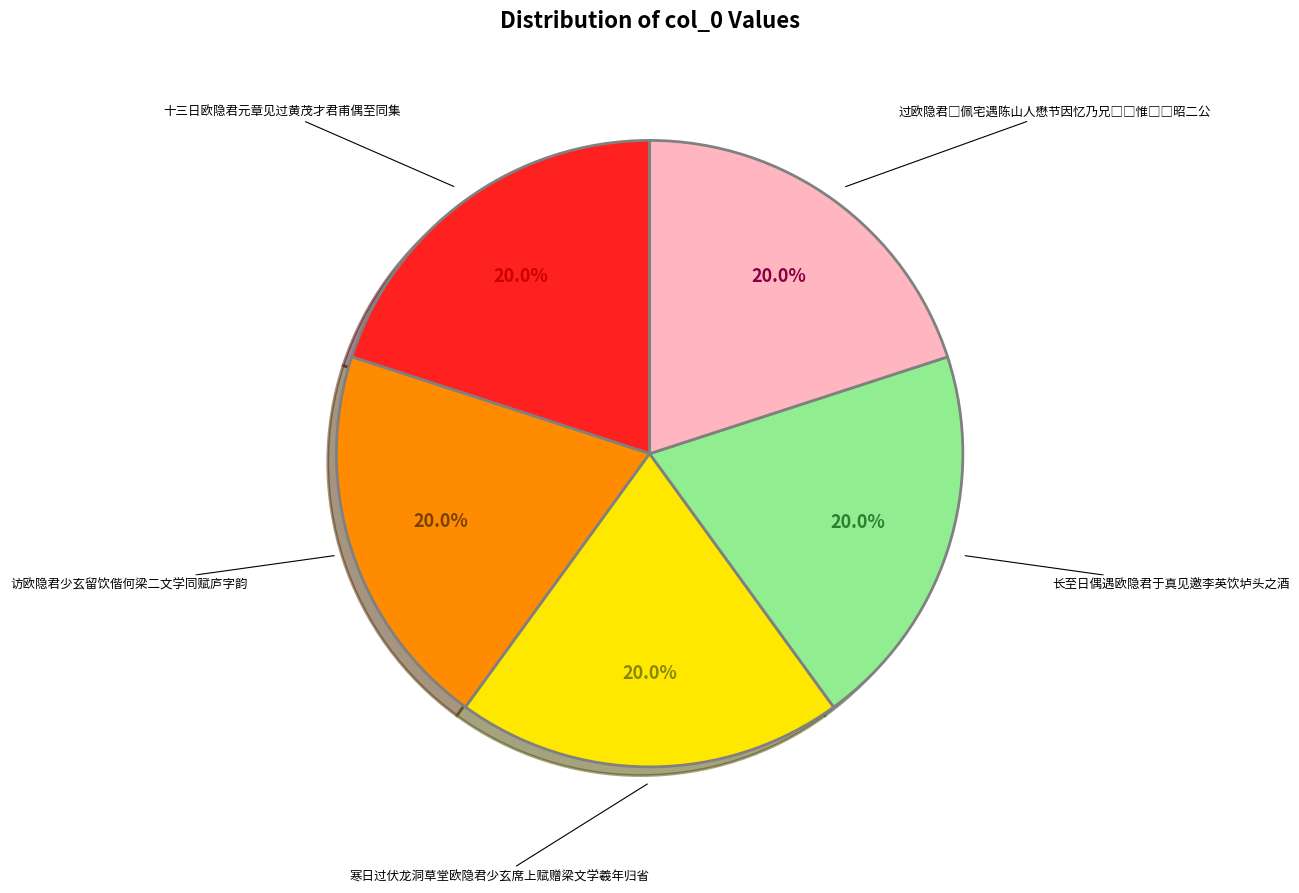

To the nearest percent, what portion does 十三日欧隐君元章见过黄茂才君甫偶至同集 represent?

20%